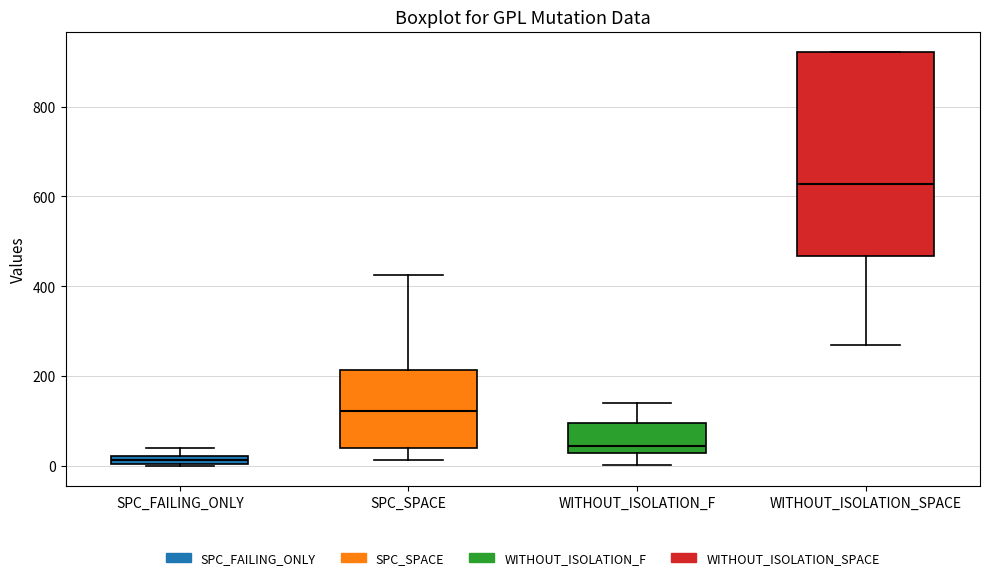

Where is the upper edge of the box for WITHOUT_ISOLATION_F on the y-axis? The values are not printed on the chart, so give them approximately, as read against the axis.

100